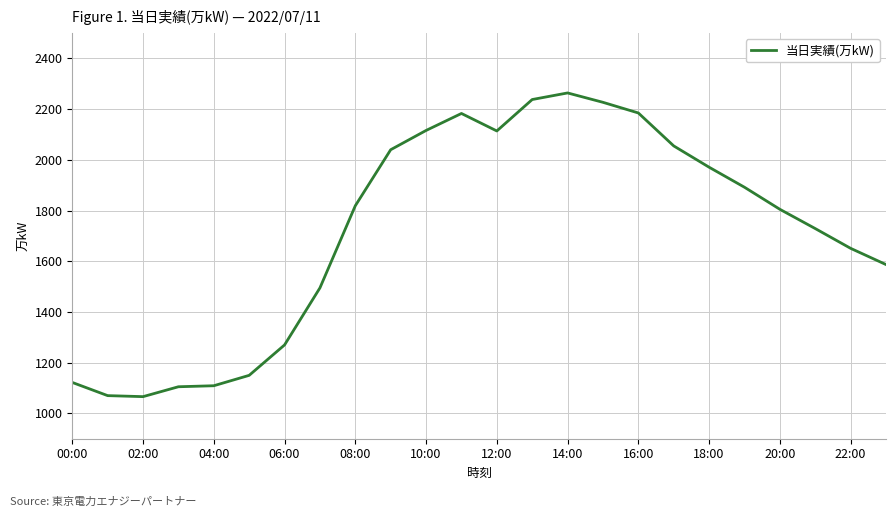

What is the minimum value shown in the chart?

1066